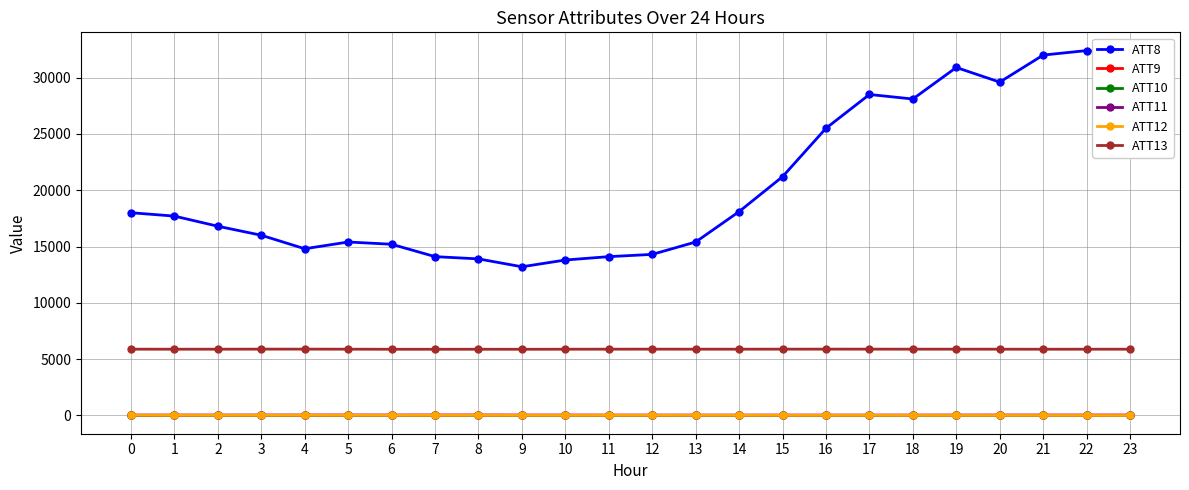

The value of ATT13 at 16 is 5885.4. True or false?

True